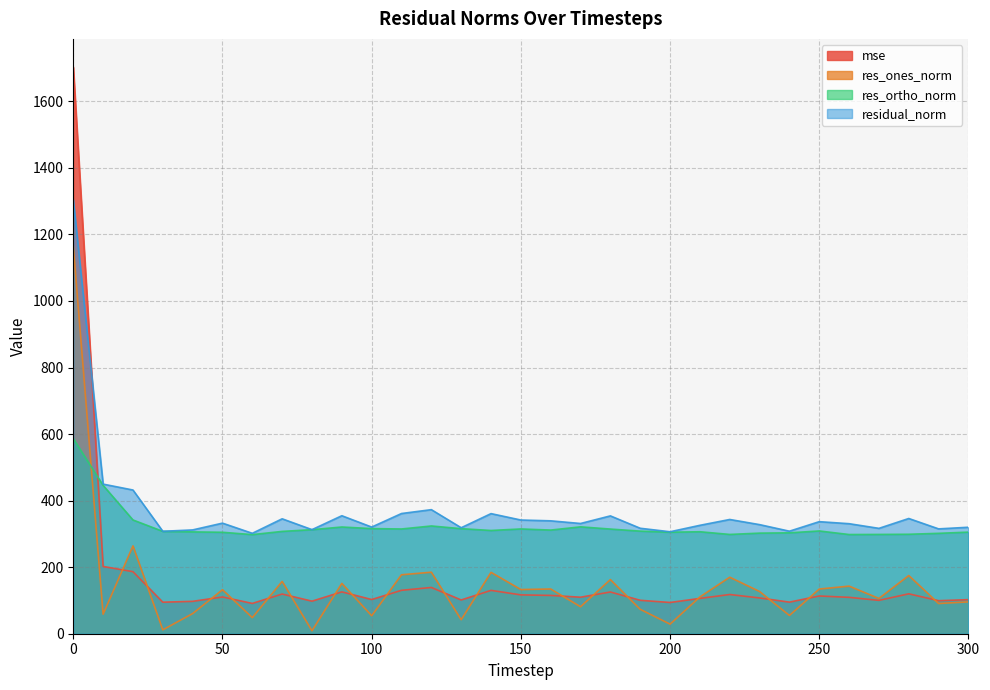

List the labels in order of res_ones_norm value, largest first.

0, 20, 120, 140, 110, 280, 220, 180, 70, 90, 260, 160, 250, 150, 50, 230, 210, 270, 300, 290, 170, 190, 40, 10, 240, 100, 60, 130, 200, 30, 80